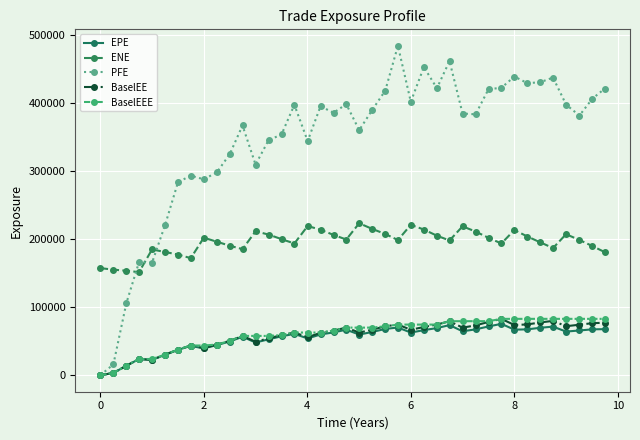

What is the minimum value for ENE?

151709.0